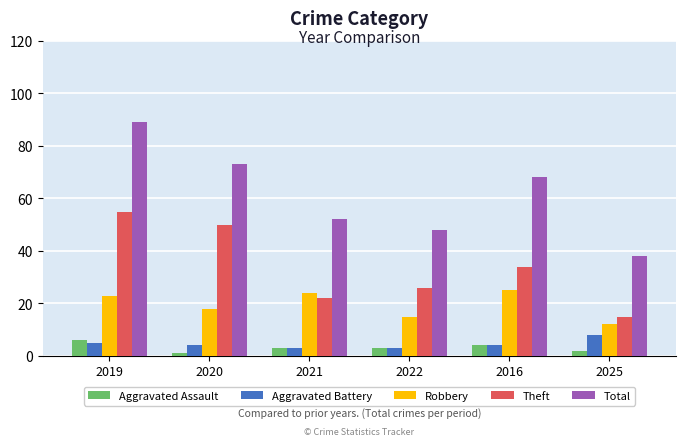

Count the number of categories in the chart.

6